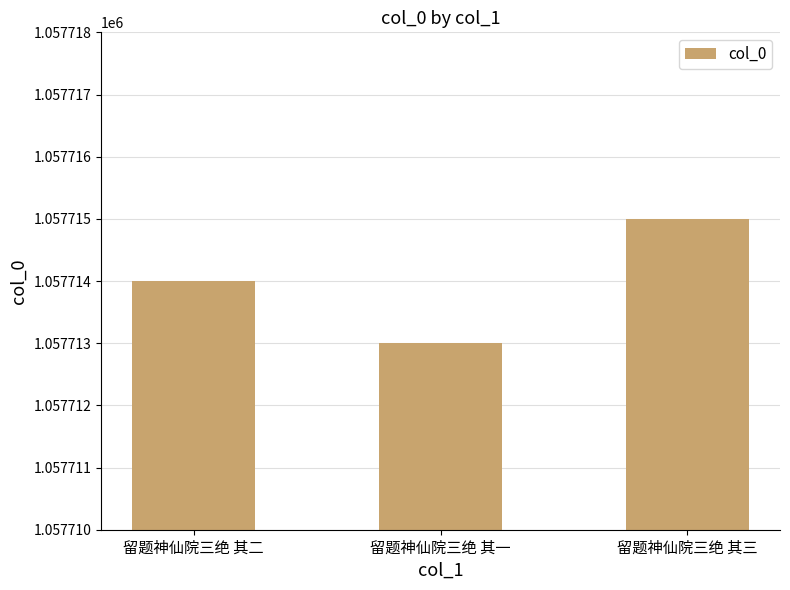

Rank the categories by value from lowest to highest.

留题神仙院三绝 其一, 留题神仙院三绝 其二, 留题神仙院三绝 其三